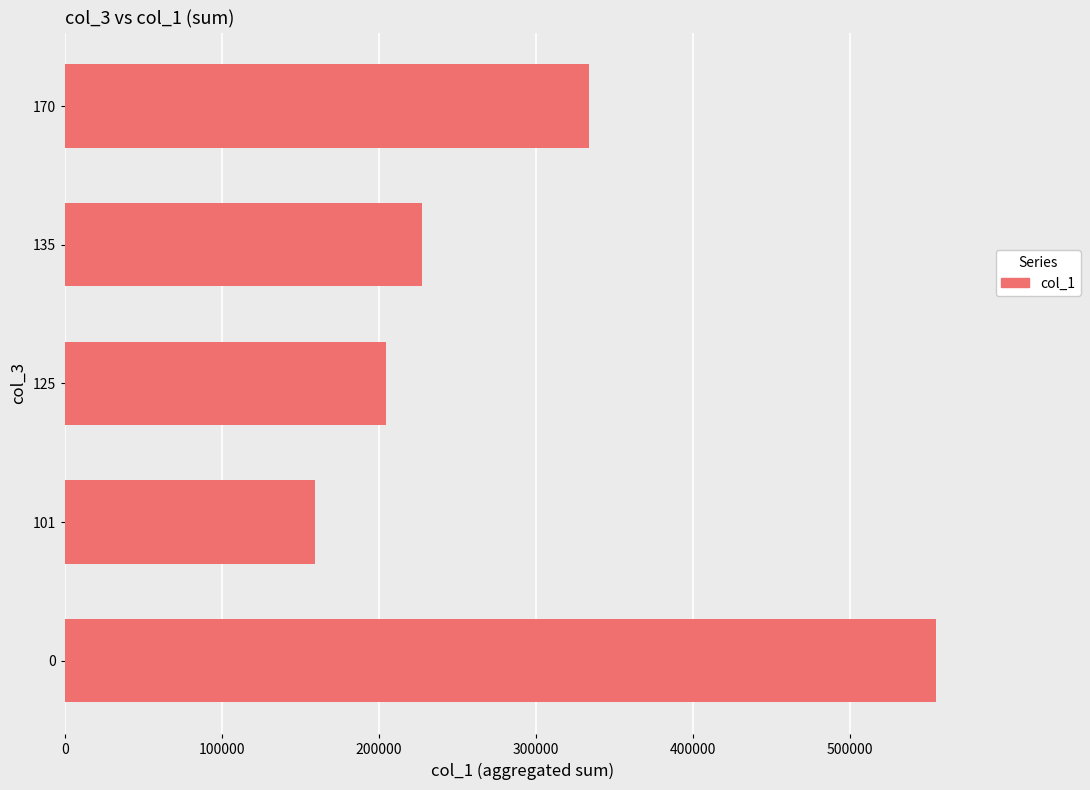

What is the maximum value shown in the chart?

554751